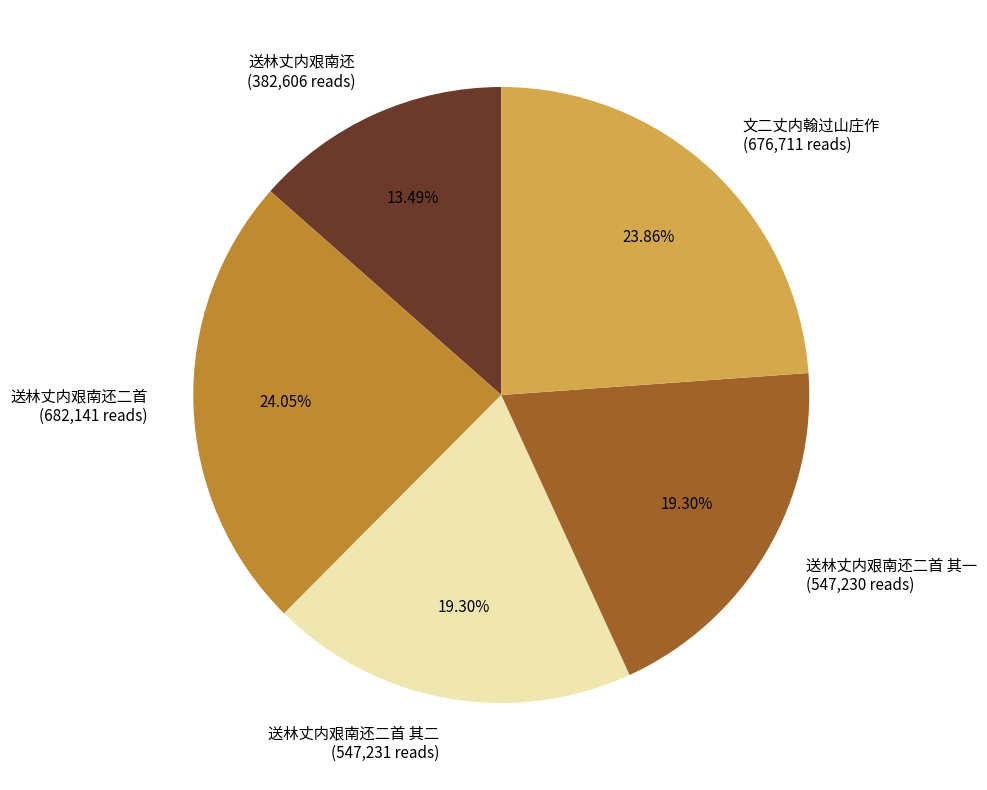

To the nearest percent, what is the difference between the largest and smallest slice percentages?

11%